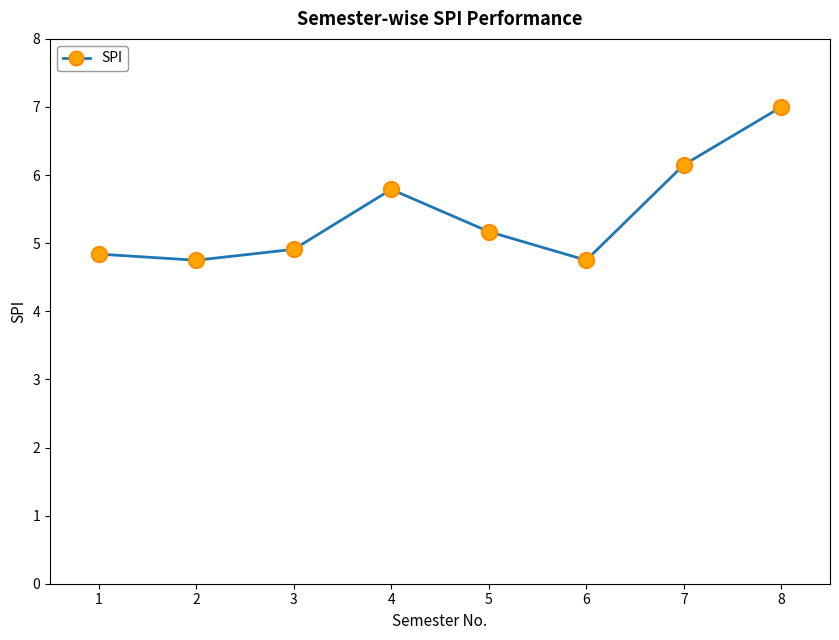

Approximately how many times larger is the value at 4 compared to 8?

0.8